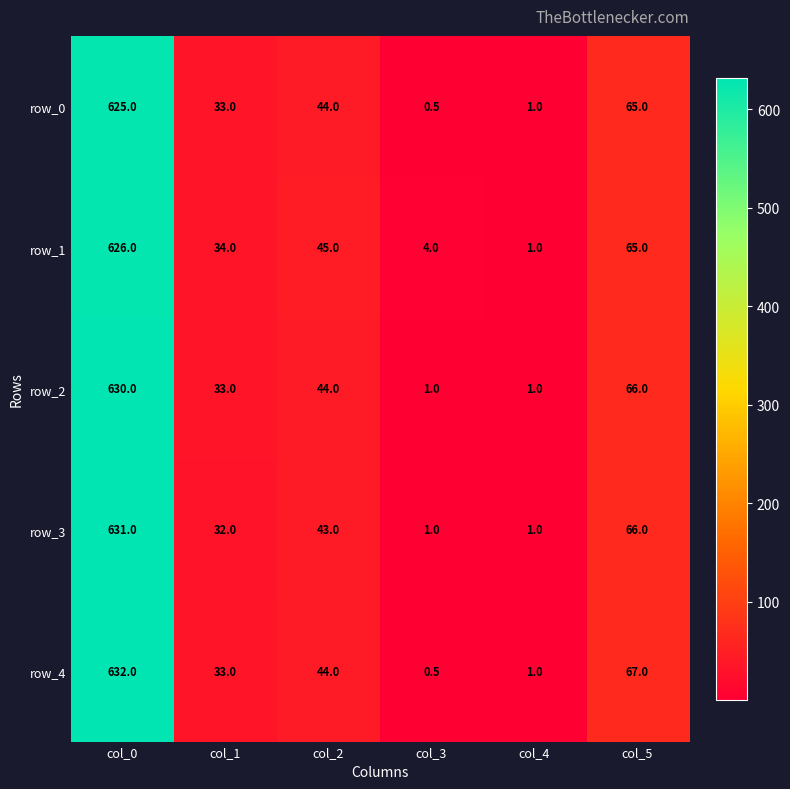

List the labels in order of row_0 value, smallest first.

col_3, col_4, col_1, col_2, col_5, col_0